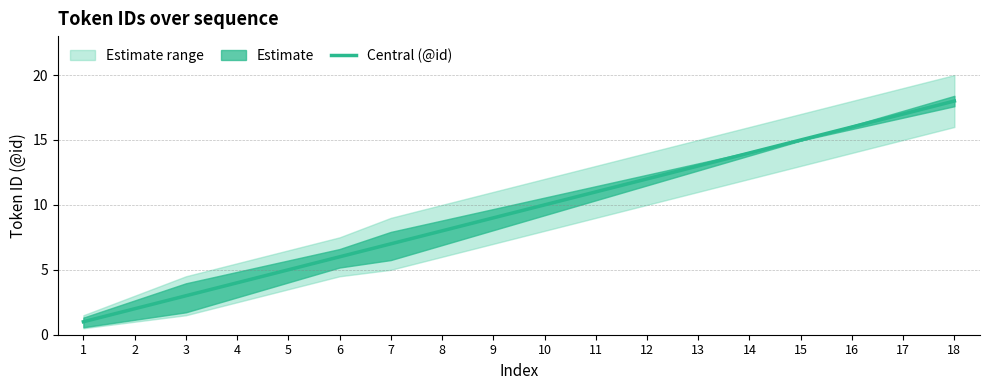

What is the value of the 15th point from the left?

15